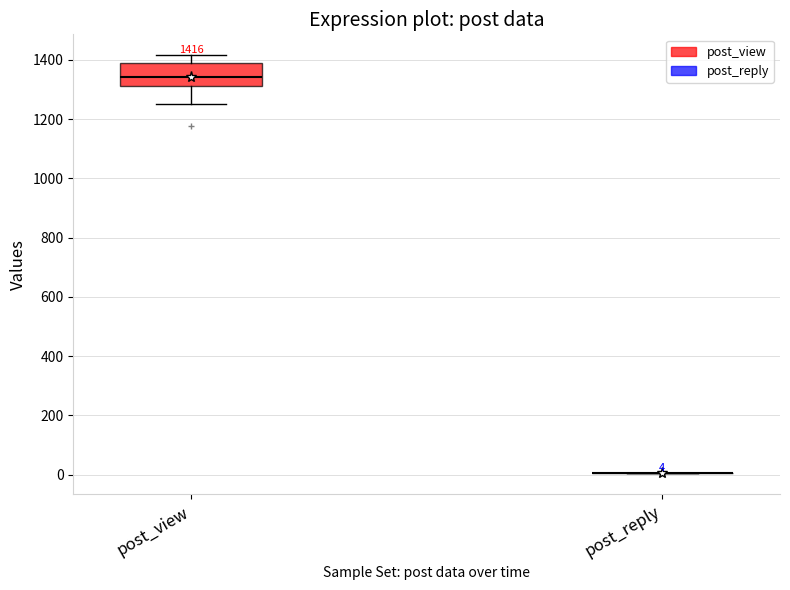

Which box is the tallest, from its lower edge to its upper edge?

post_view